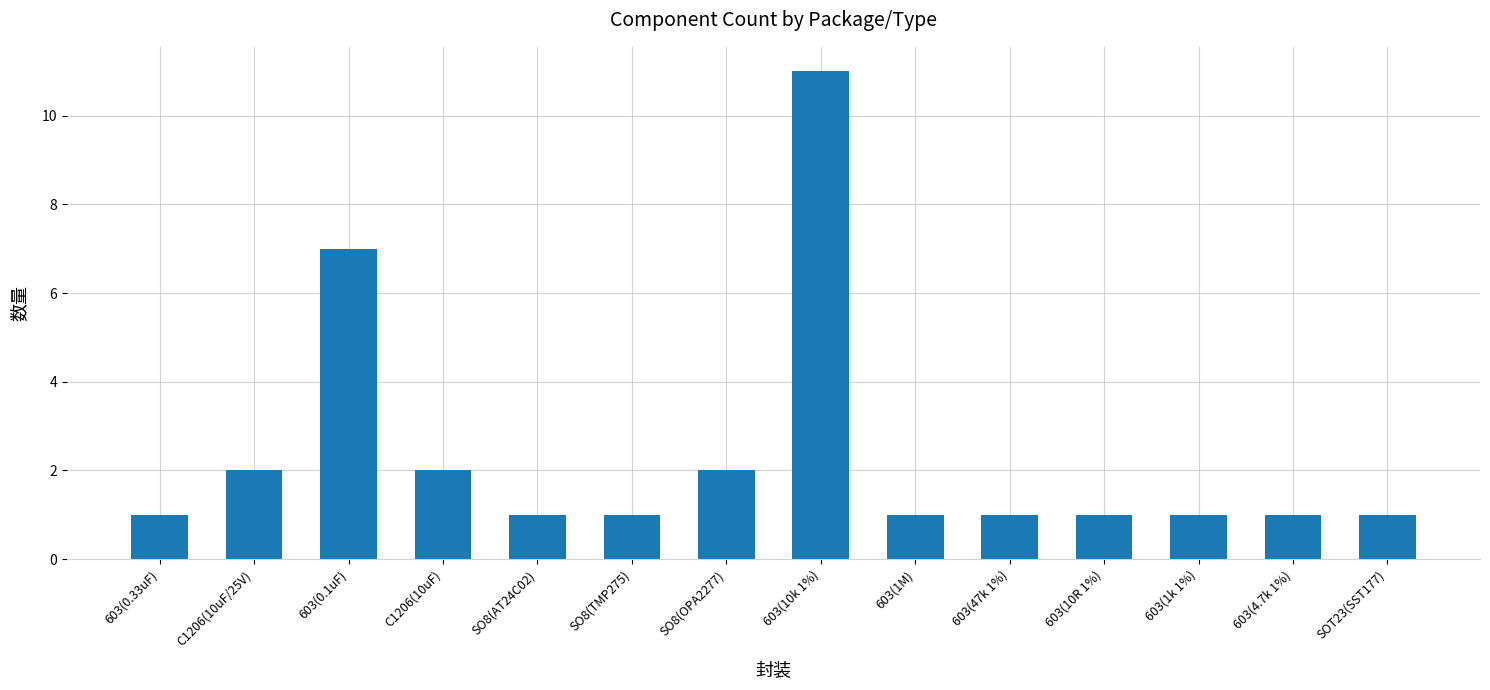

What is the label of the 3rd bar from the left?

603(0.1uF)